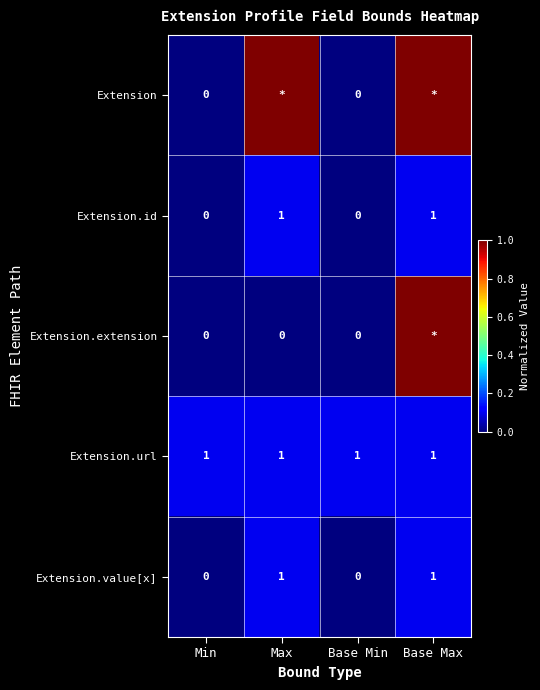

What is the average value of the Extension.value[x] series?

0.5